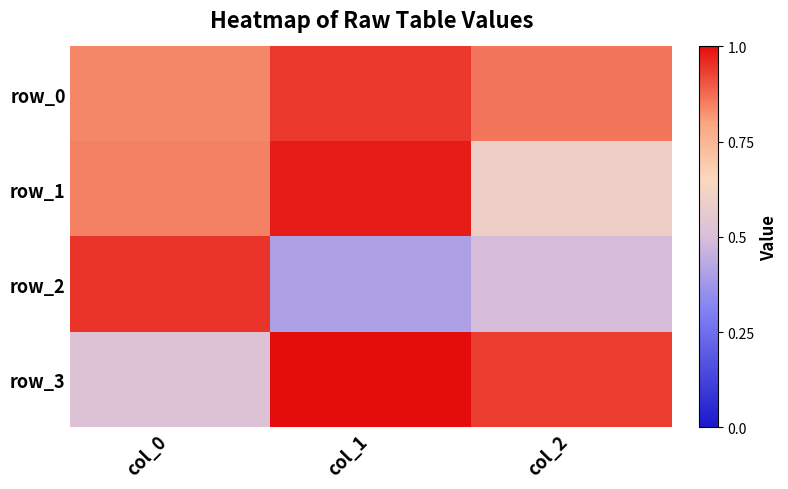

What is the difference between the maximum and minimum values in the row_3 series?

0.5